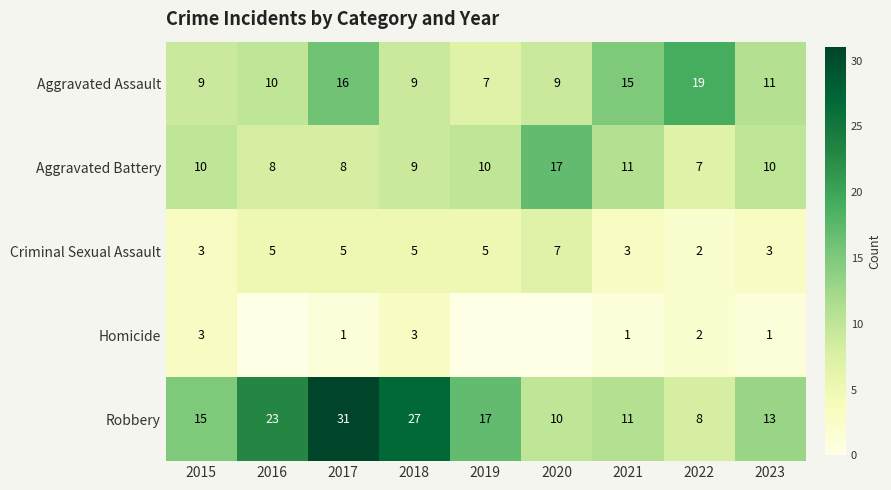

What is the spread (max minus min) of values at 2018?

24